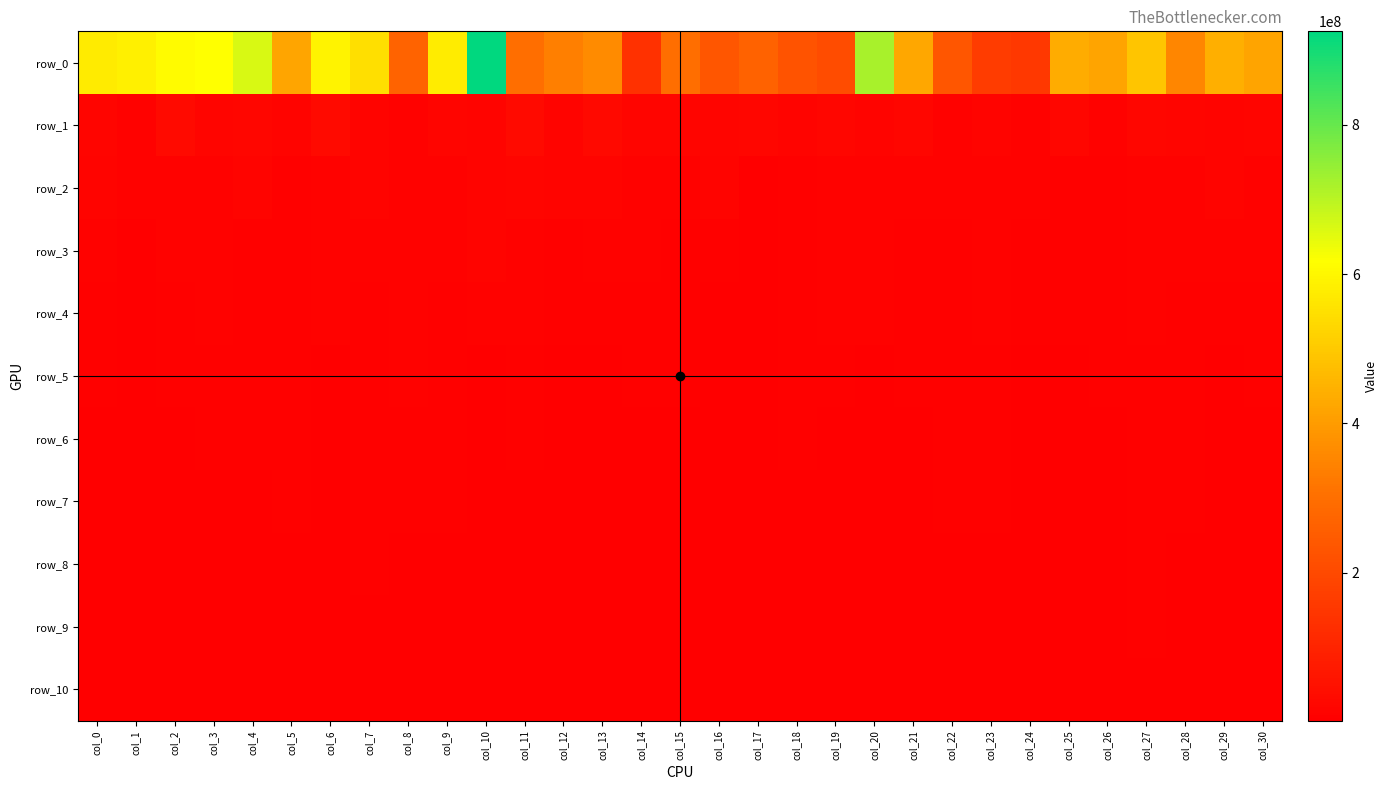

Is it true that row_5 equals 9683502.4 at col_4?

False